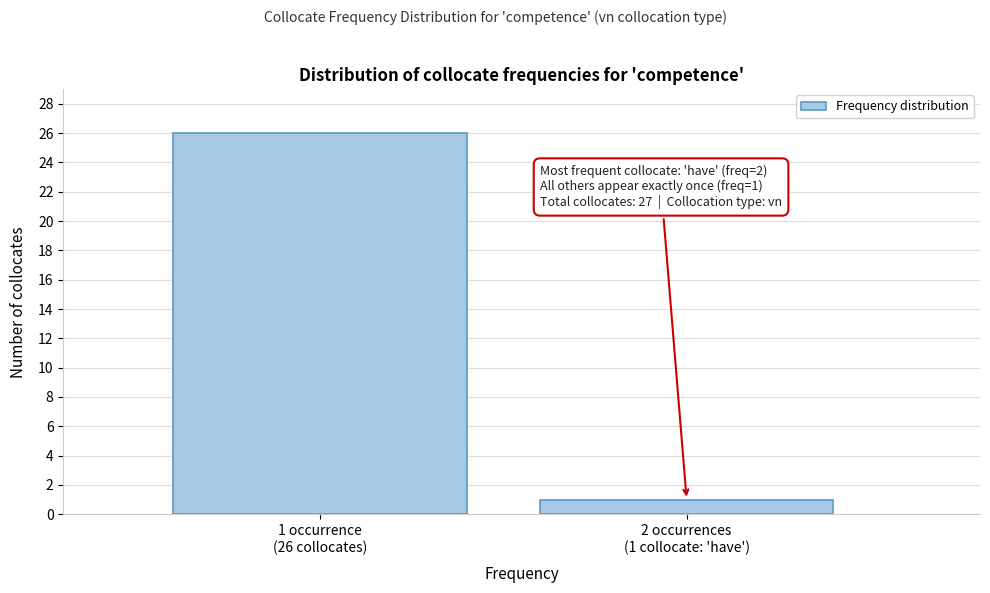

Reading left to right, transcribe all the data shown in this chart.

26	1